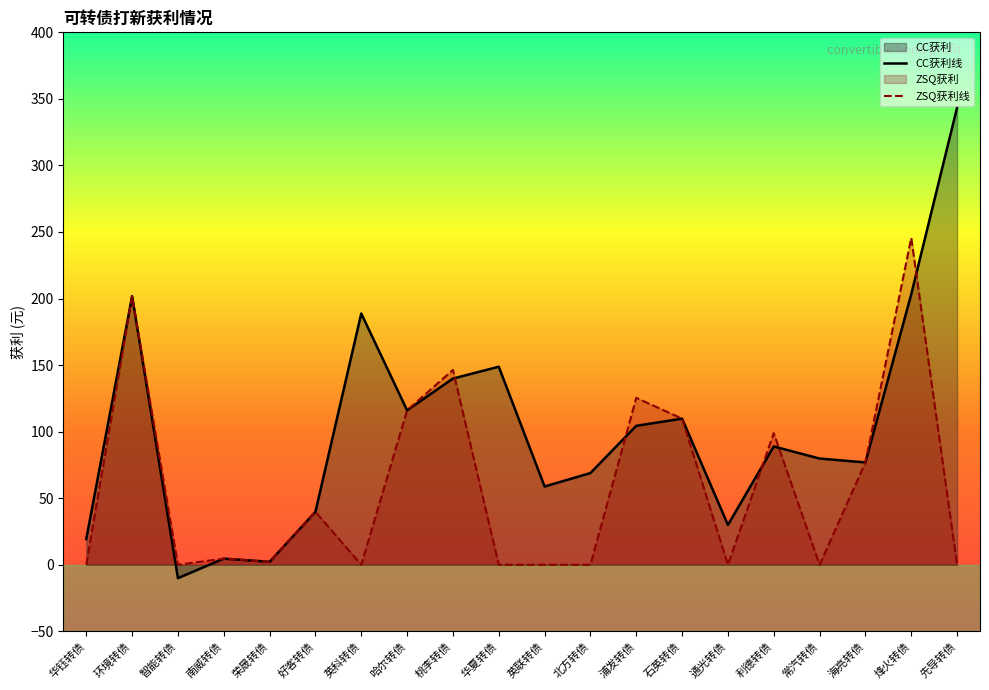

At how many categories does at least one series exceed 303?

1